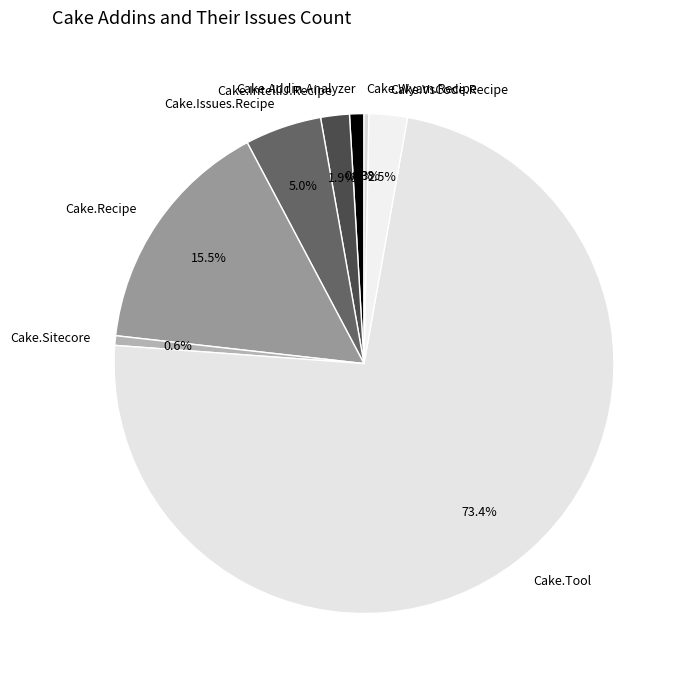

Which category has the biggest portion of the pie?

Cake.Tool